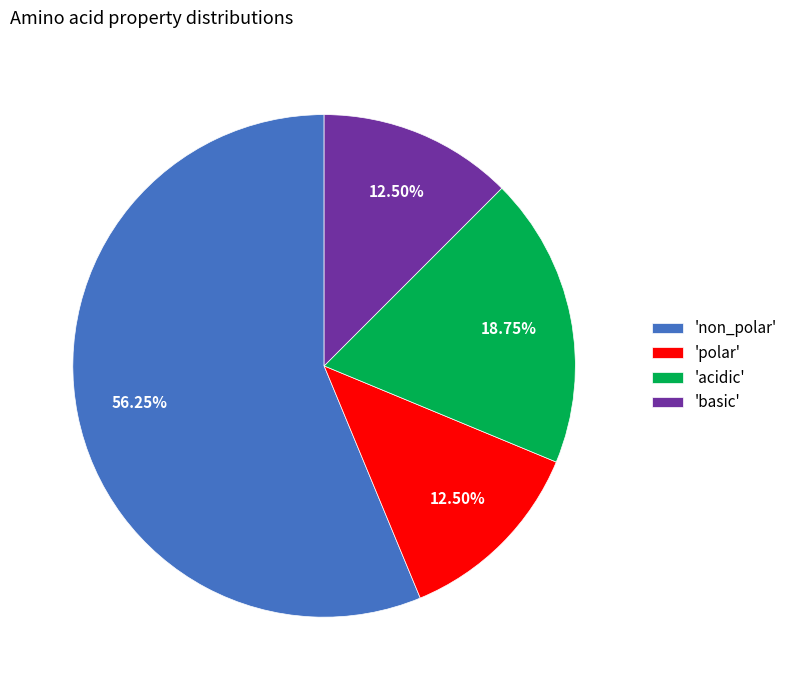

Which category has the biggest portion of the pie?

'non_polar'